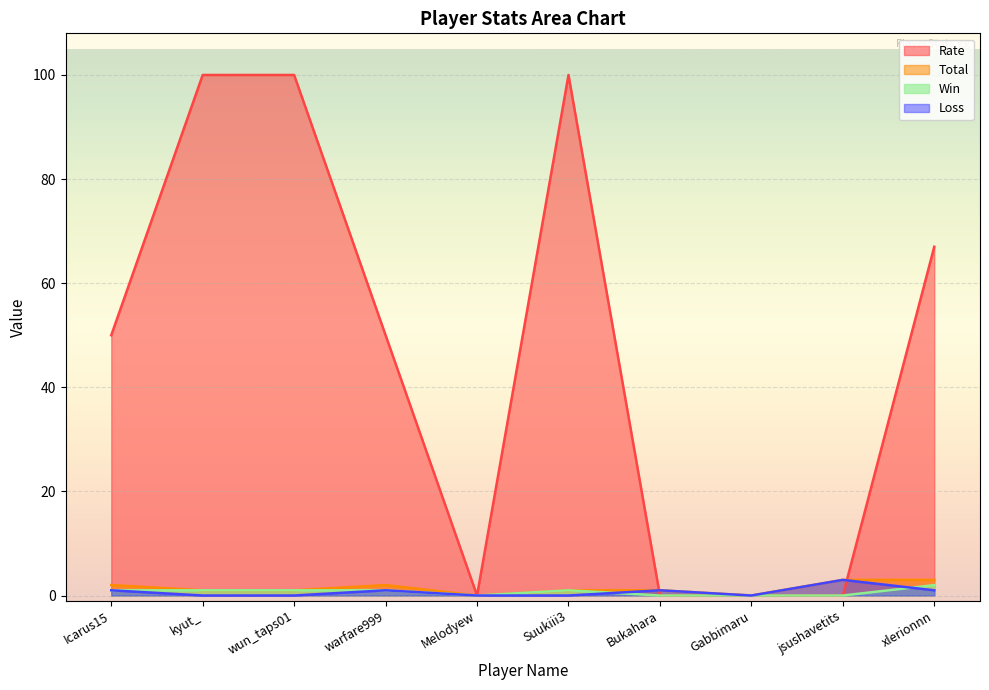

Is the value of Rate at wun_taps01 greater than the value of Total at jsushavetits?

Yes